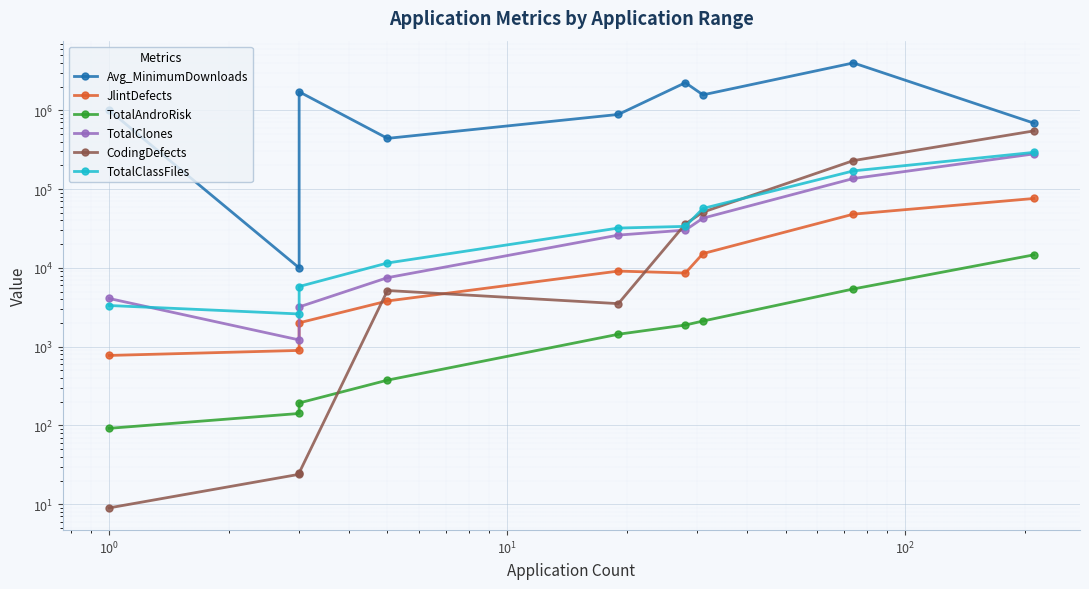

How many data points in Avg_MinimumDownloads are above 1000000?

4